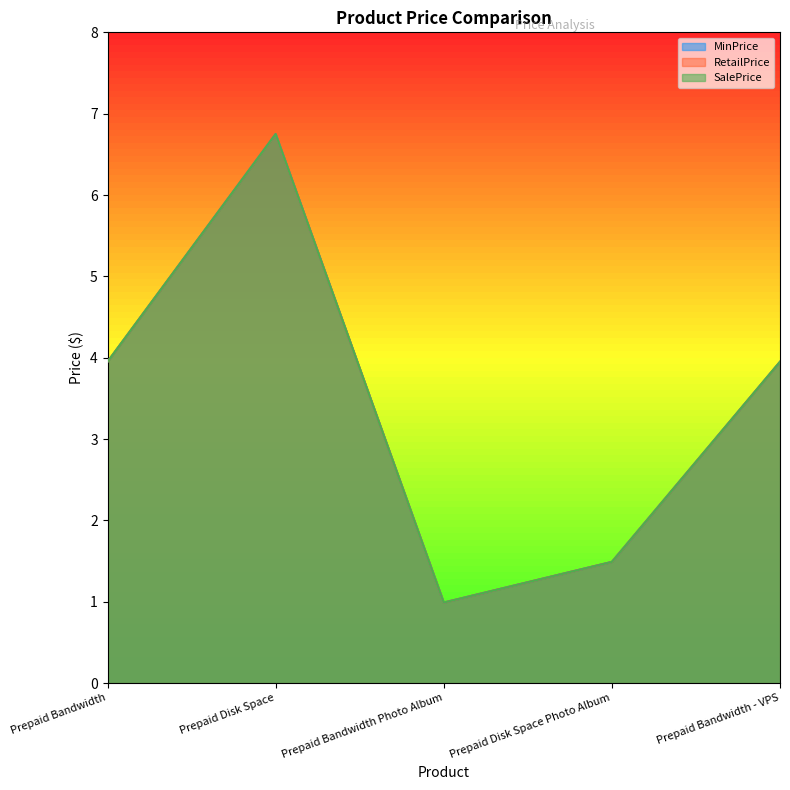

What is the difference between the maximum and minimum values in the MinPrice series?

5.8